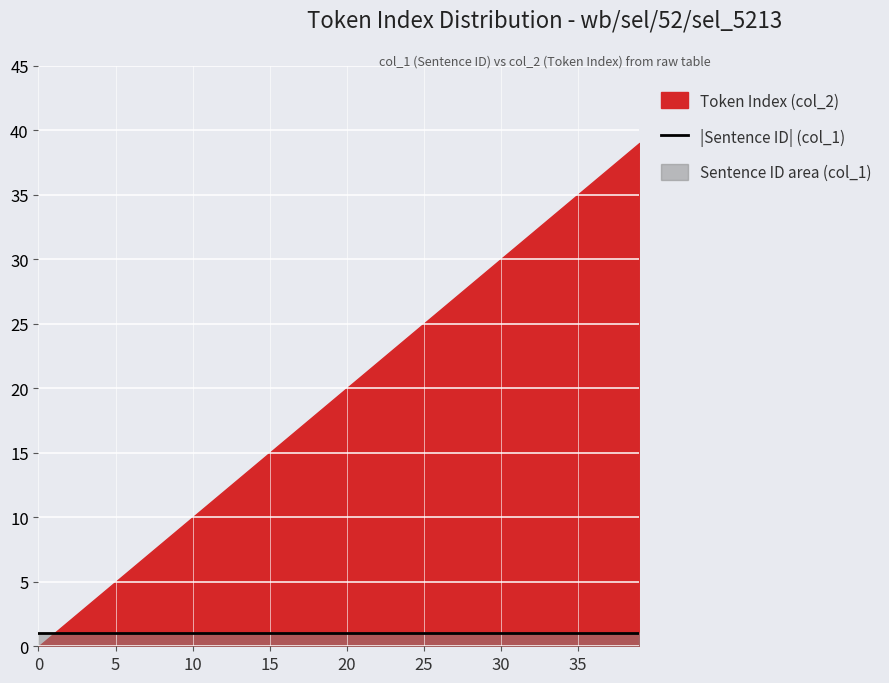

What is the difference between the second highest and second lowest values in the Token Index (col_2) series?

37